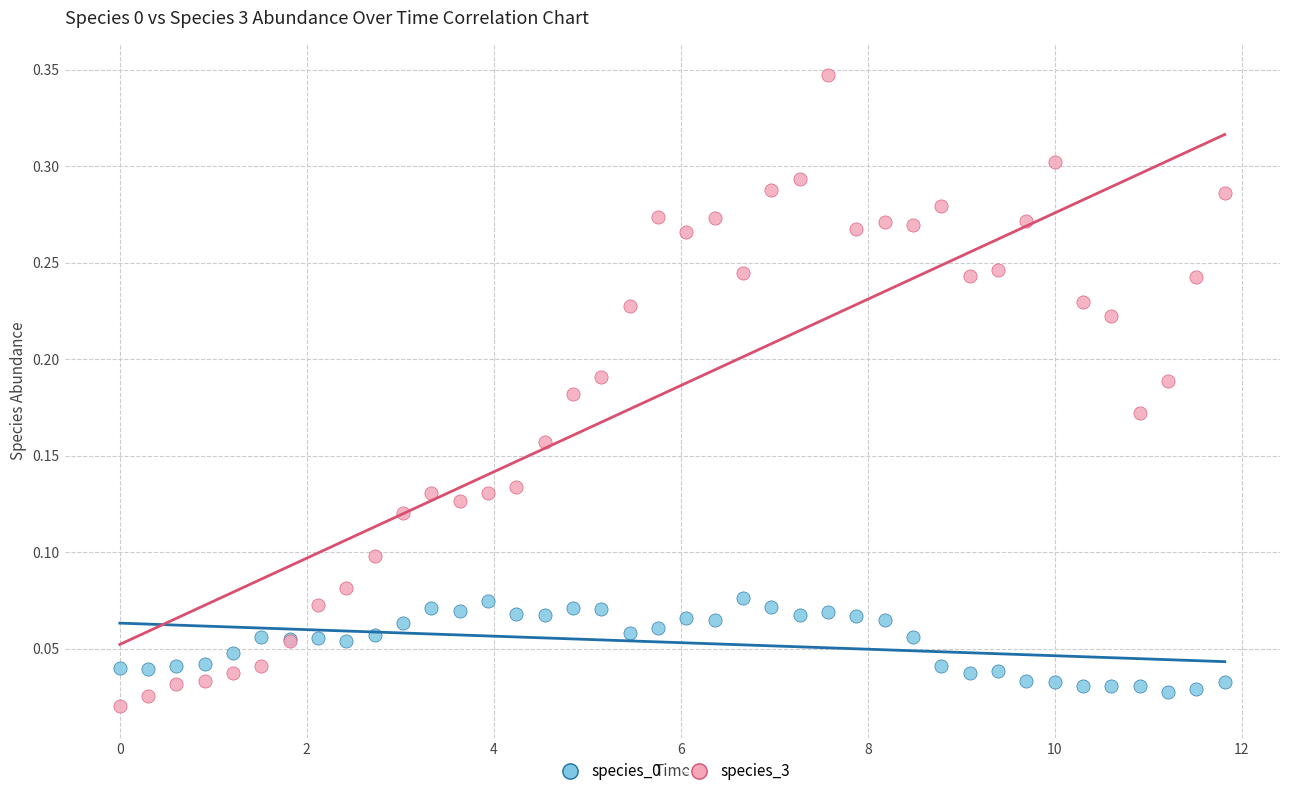

What is the X range (max minus min) for the scatter plot?

11.8